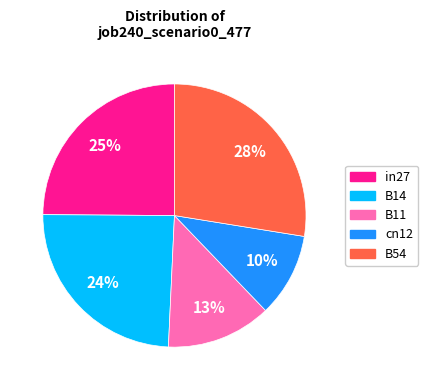

Count the number of slices in the pie.

5